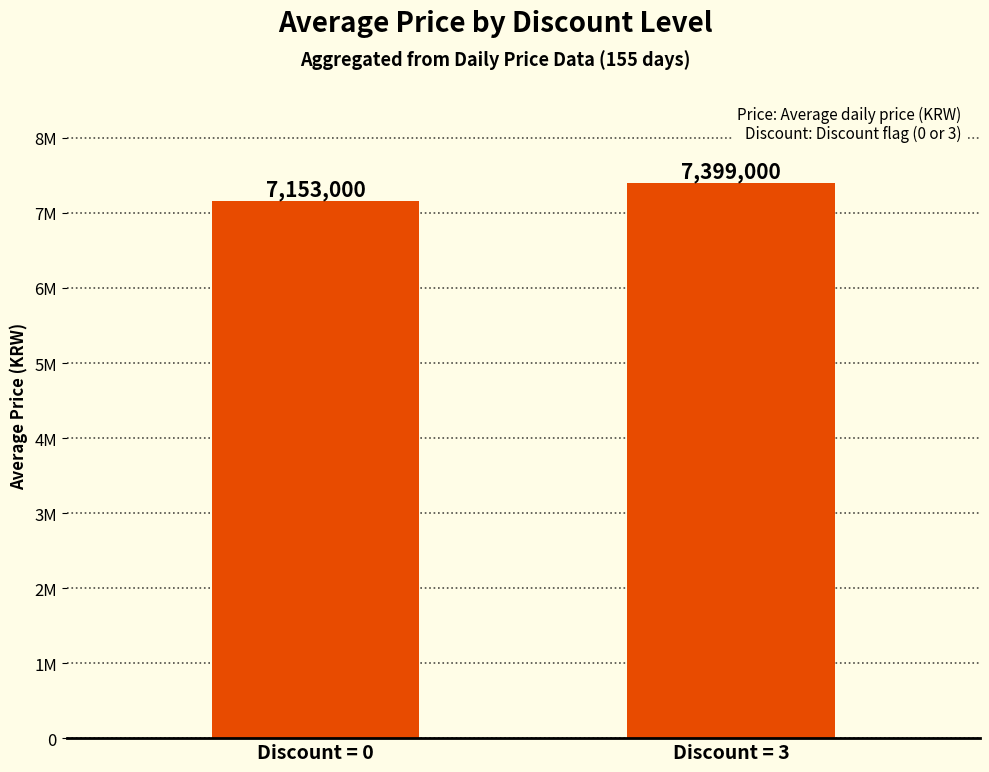

Approximately how many times larger is the value at Discount = 0 compared to Discount = 3?

1.0